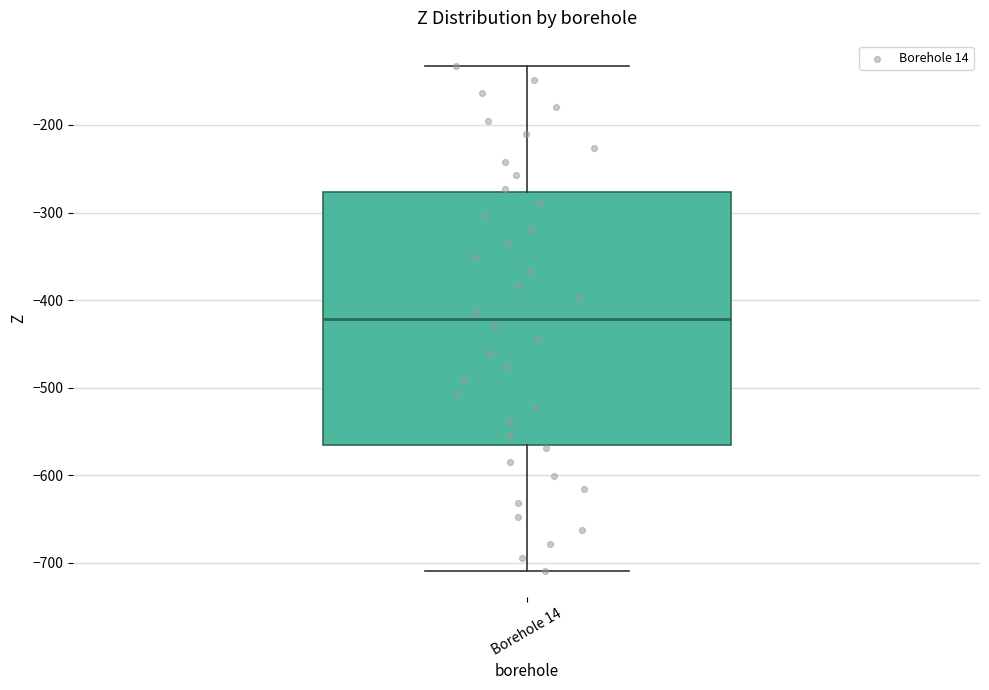

Read this box plot against the y-axis: the position of the median line, the range covered by the box, and the ends of both whiskers. The values are not printed on the chart, so give them approximately, as read against the axis.

median -420, box -570 to -280, whiskers -710 to -130